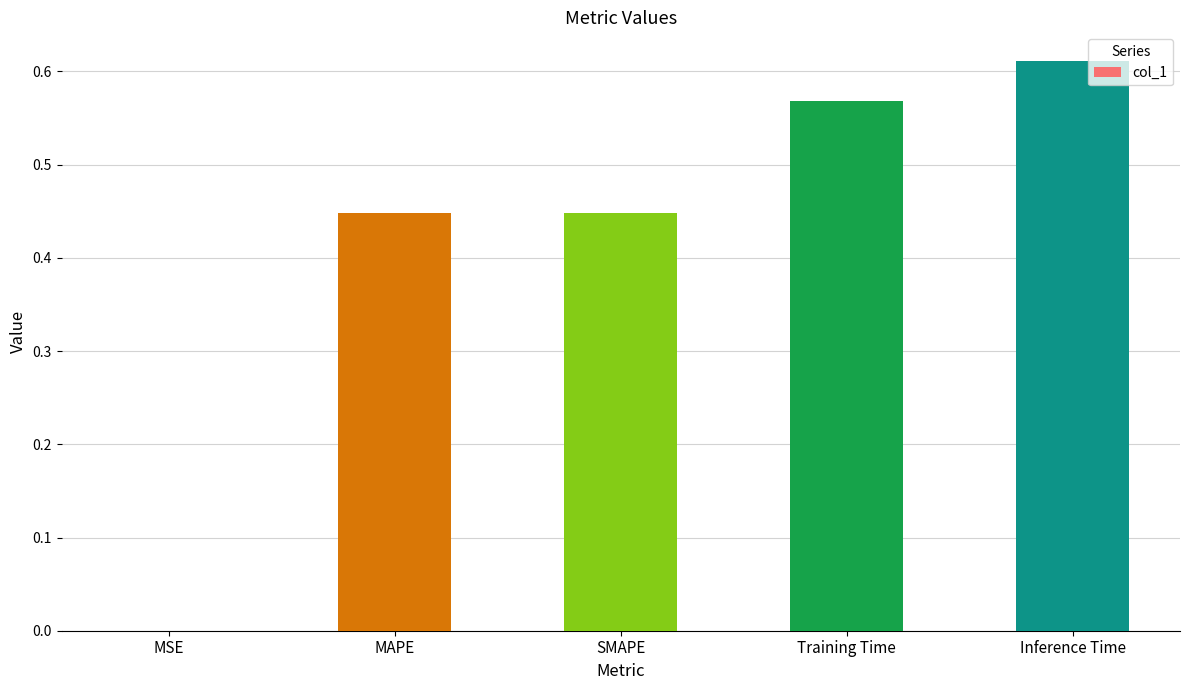

Is it true that the value at Inference Time is 0.3?

False